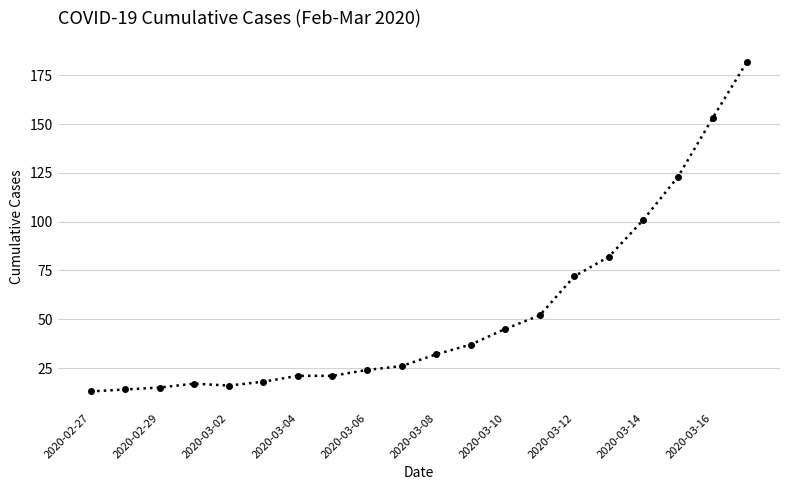

What is the sum of all values?

1064